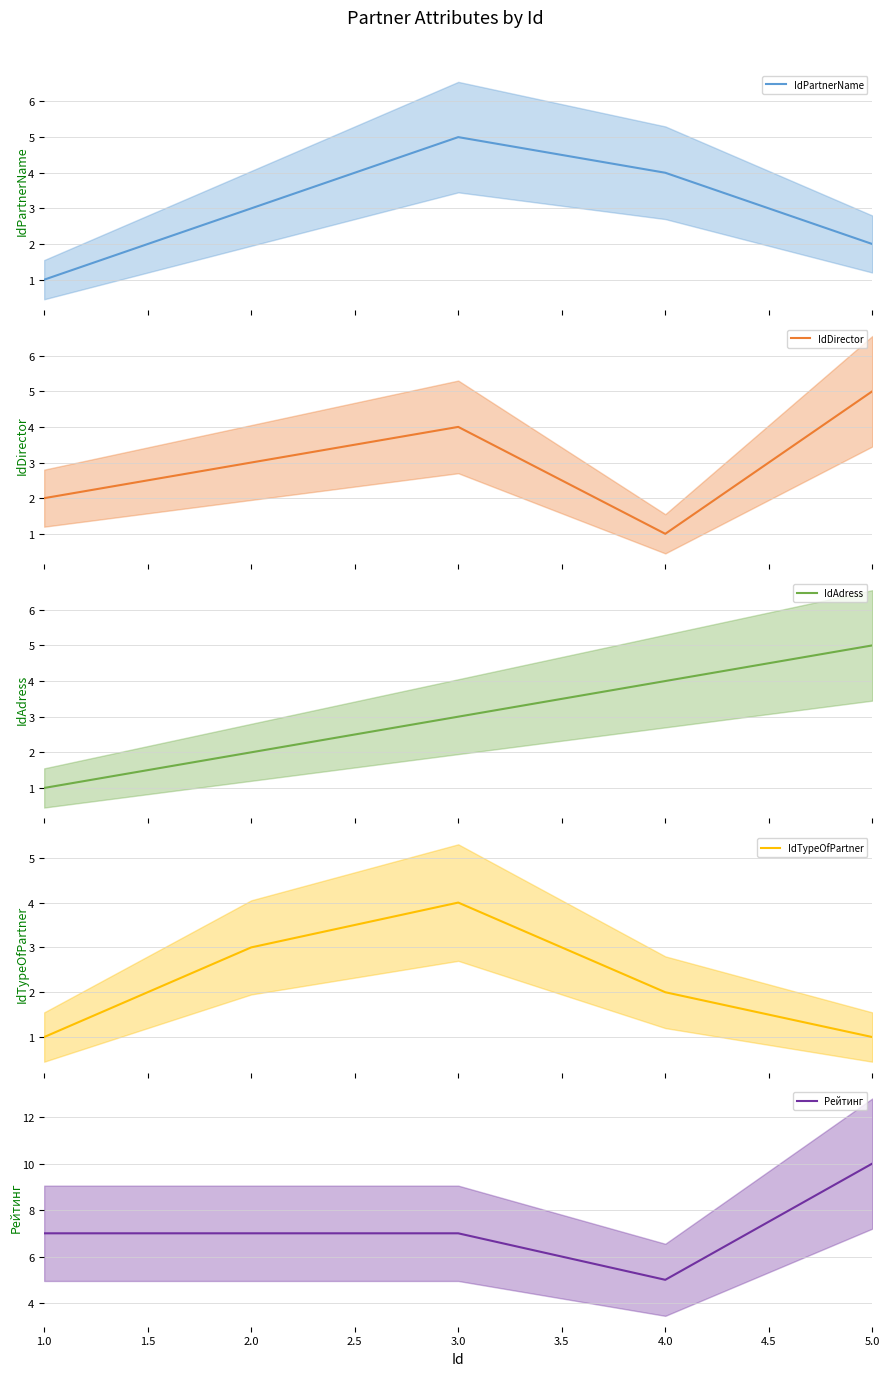

Rank the series at 1.0 from highest to lowest value.

Рейтинг, IdDirector, IdPartnerName, IdAdress, IdTypeOfPartner